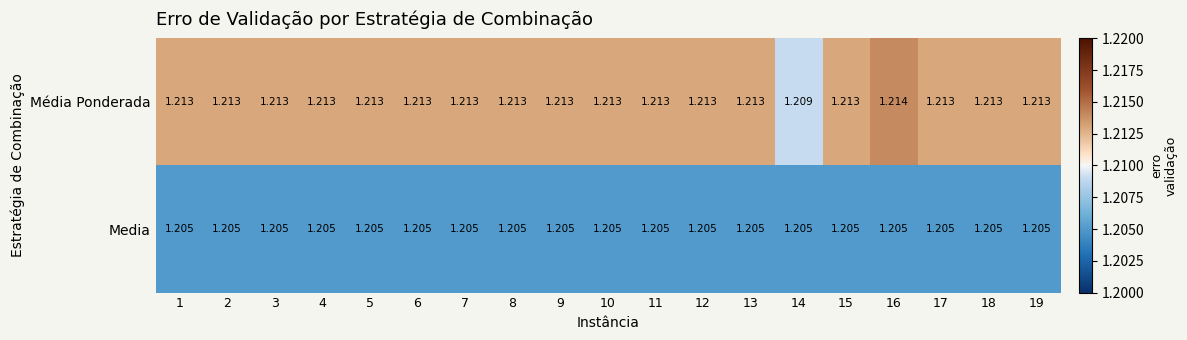

Is the value of Média Ponderada at 5 greater than the value of Media at 7?

Yes